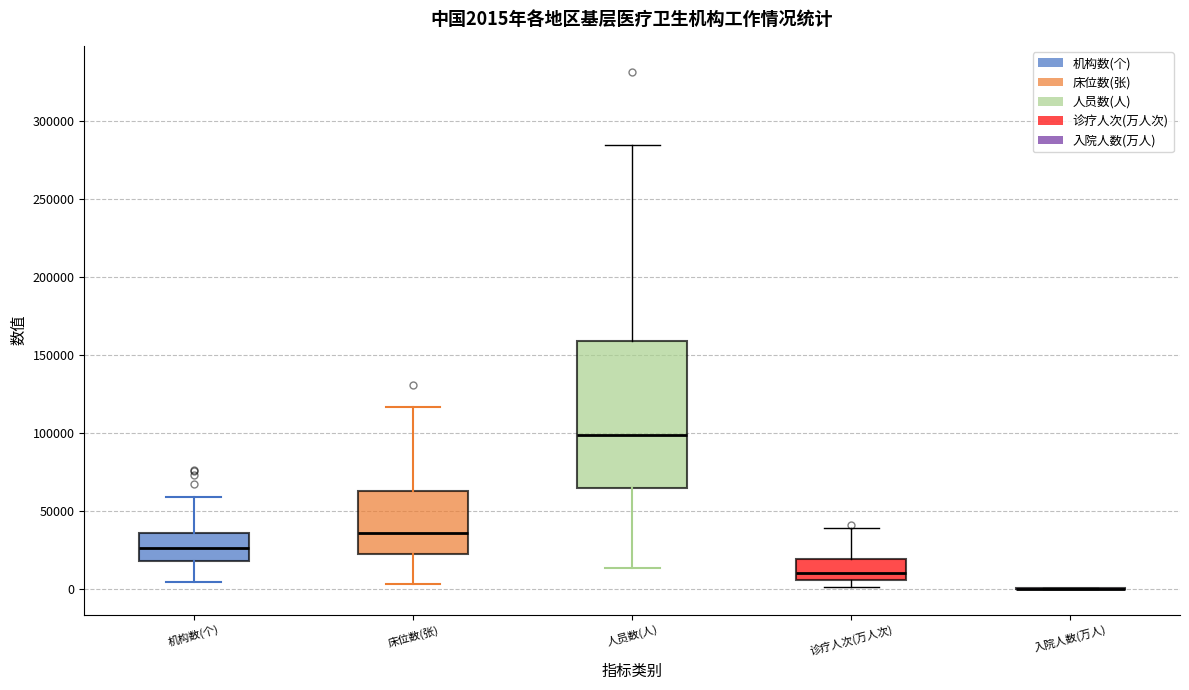

Which box is the tallest, from its lower edge to its upper edge?

人员数(人)